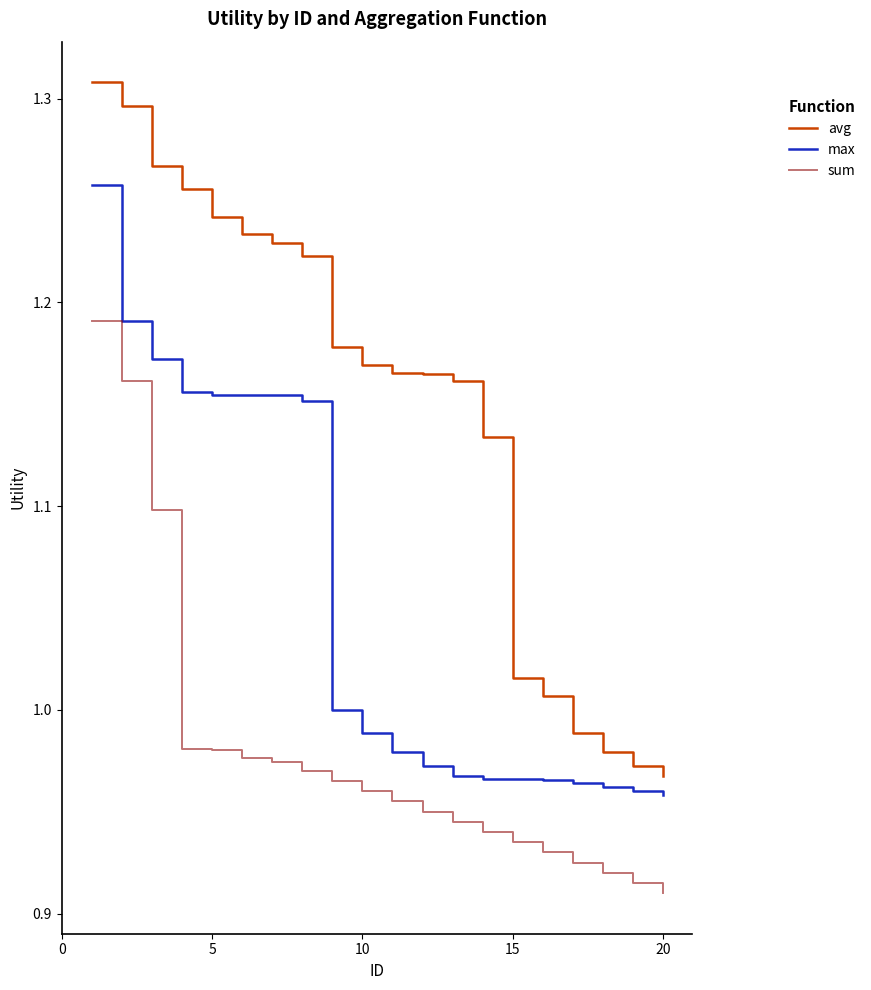

Which series has the widest spread of values?

avg